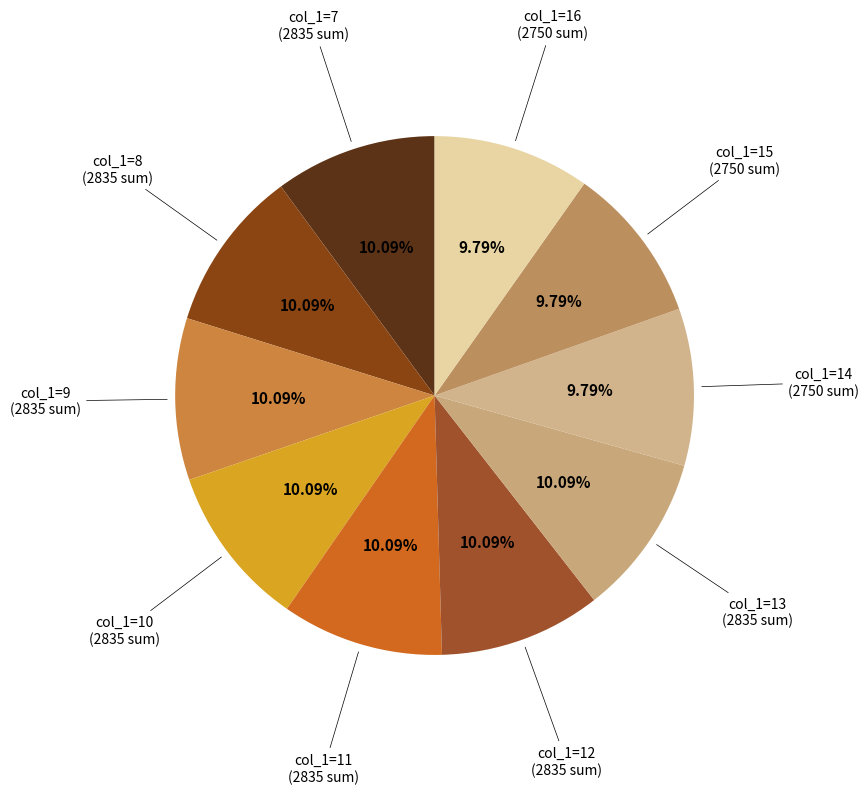

How many slices are in this pie chart?

10